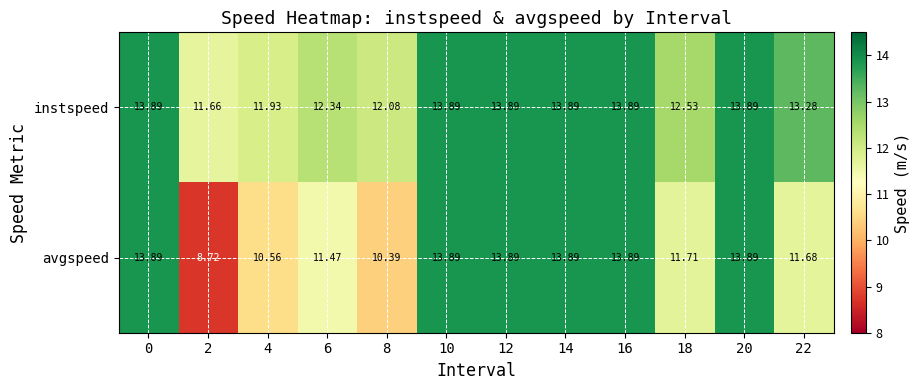

Which series has the largest total across all categories?

instspeed